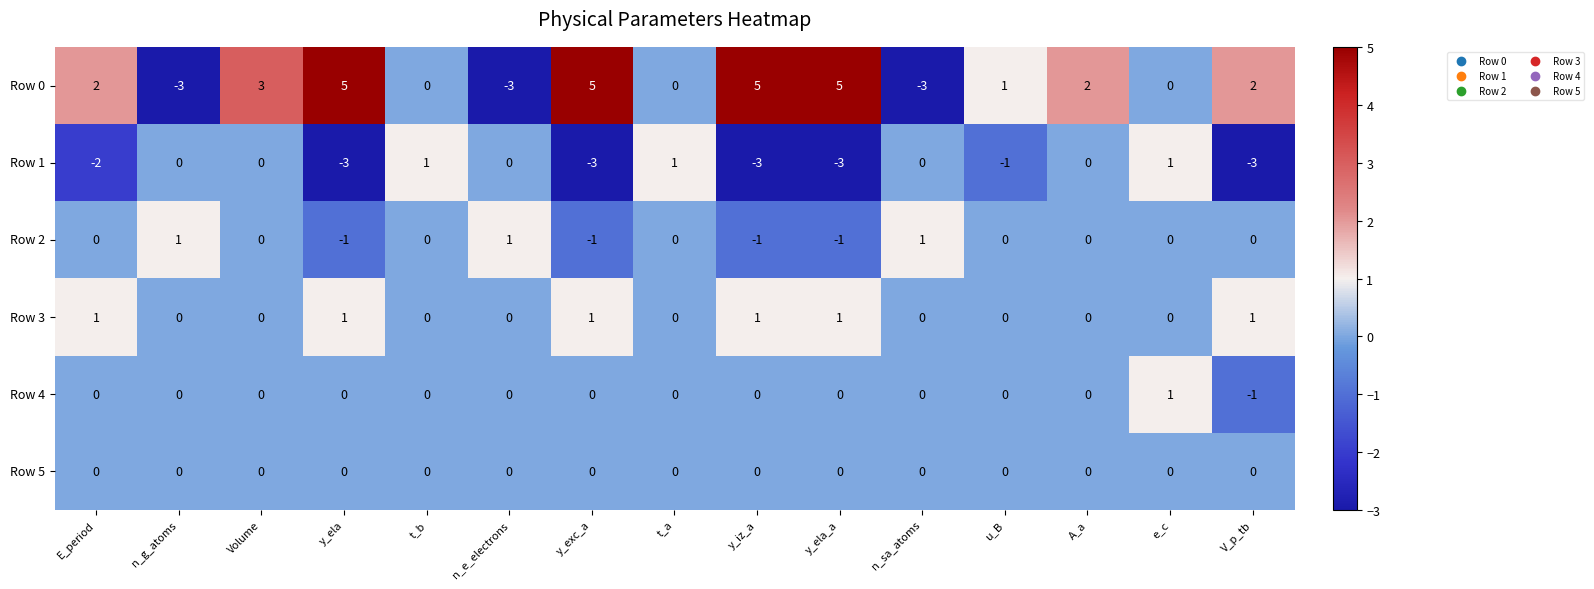

How many data points does each series have?

15